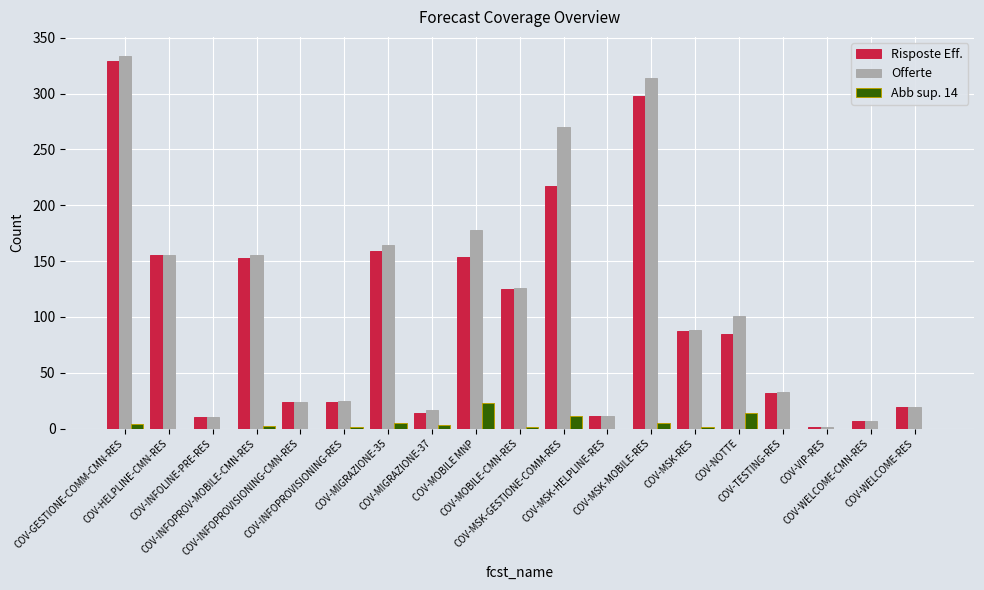

What is the highest value of the Offerte series?

334